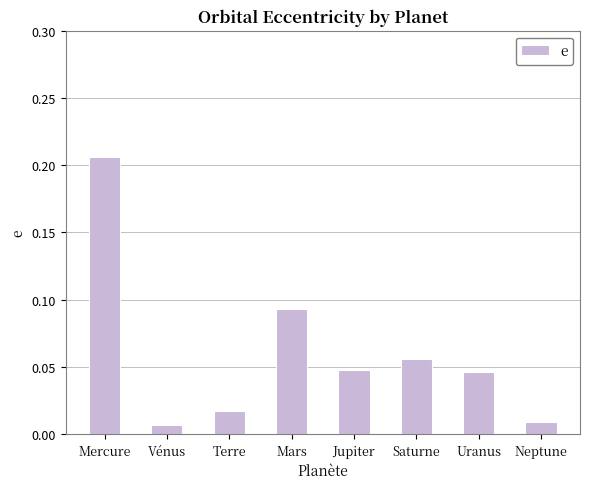

Count the number of data series in this chart.

1